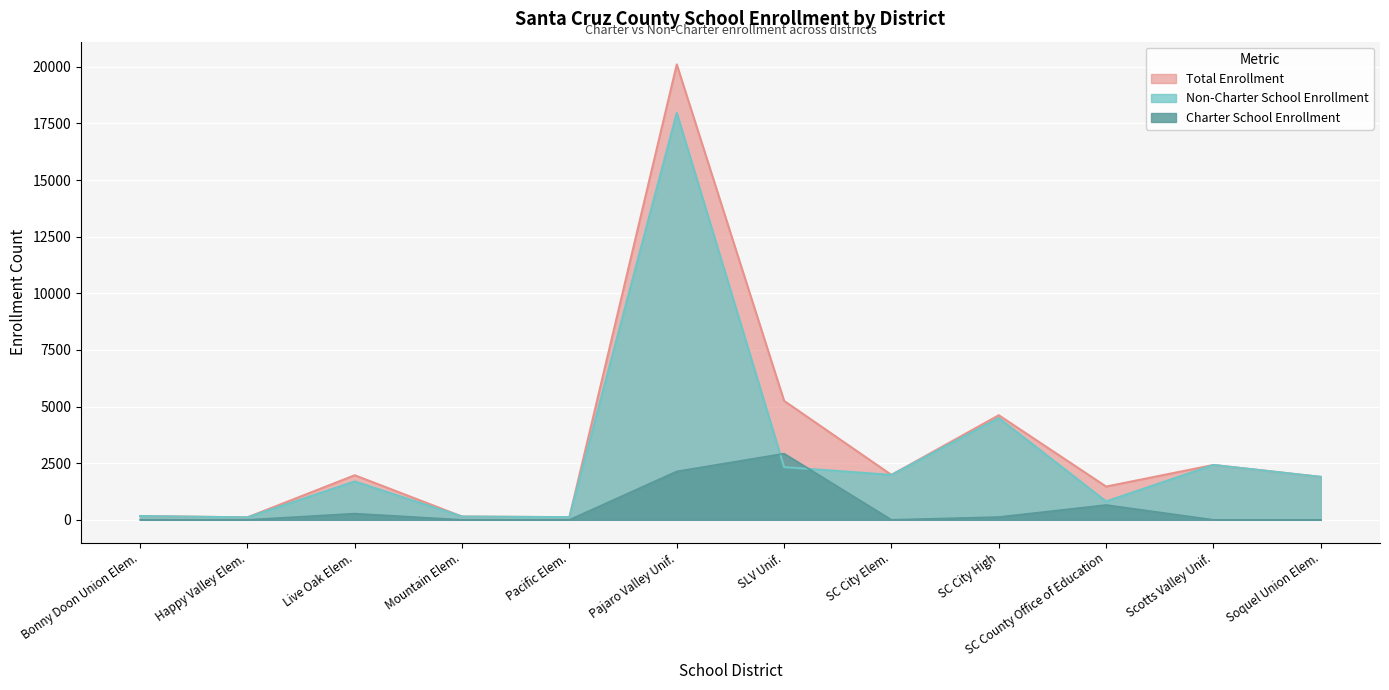

The Charter School Enrollment series shows 2923 at SLV Unif.. True or false?

True